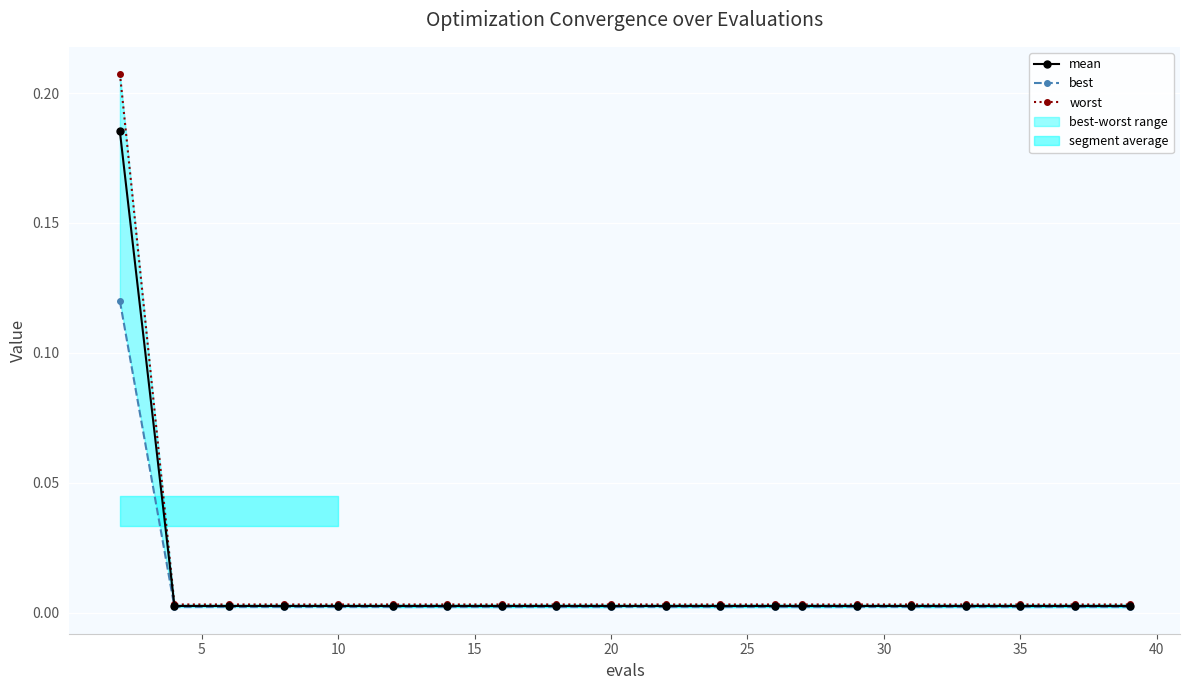

How many categories are shown in the chart?

20